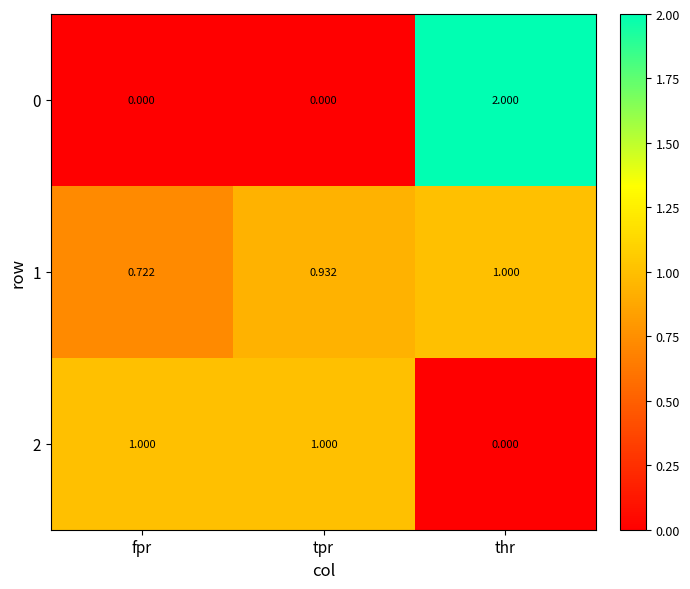

Rank the categories by 1 value from lowest to highest.

fpr, tpr, thr